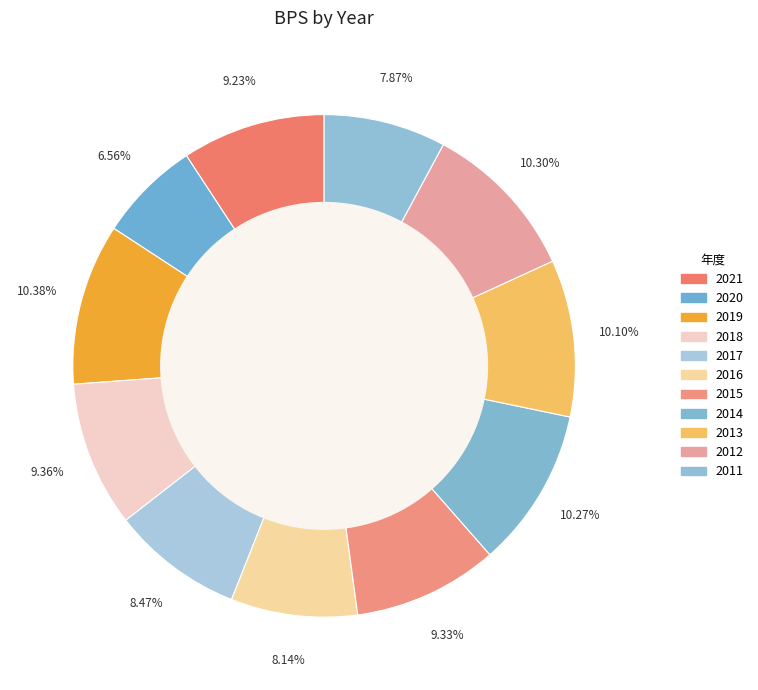

How many segments does this pie chart have?

11